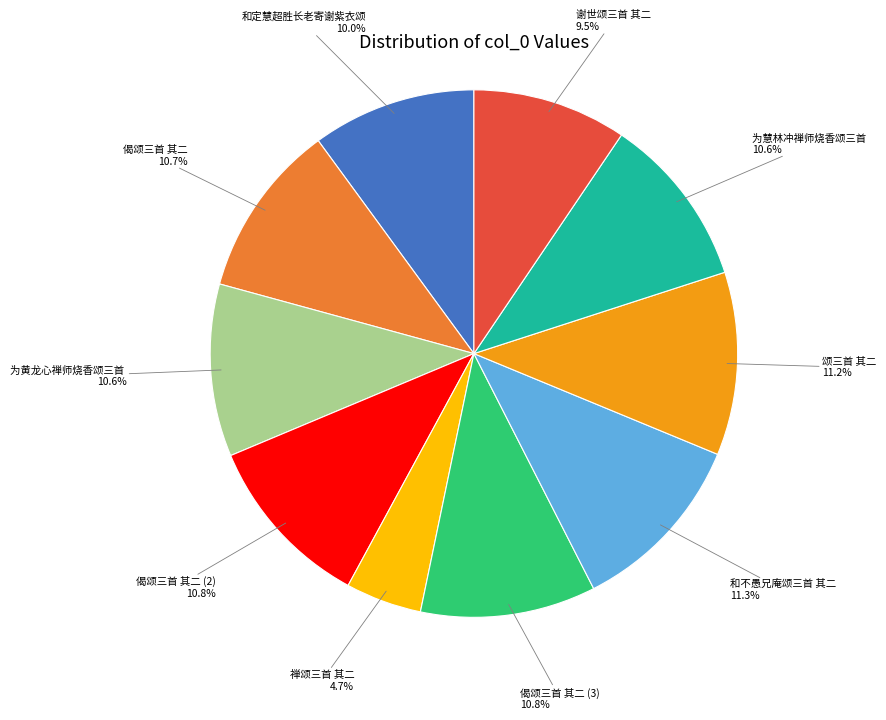

Does any single category account for the majority?

No